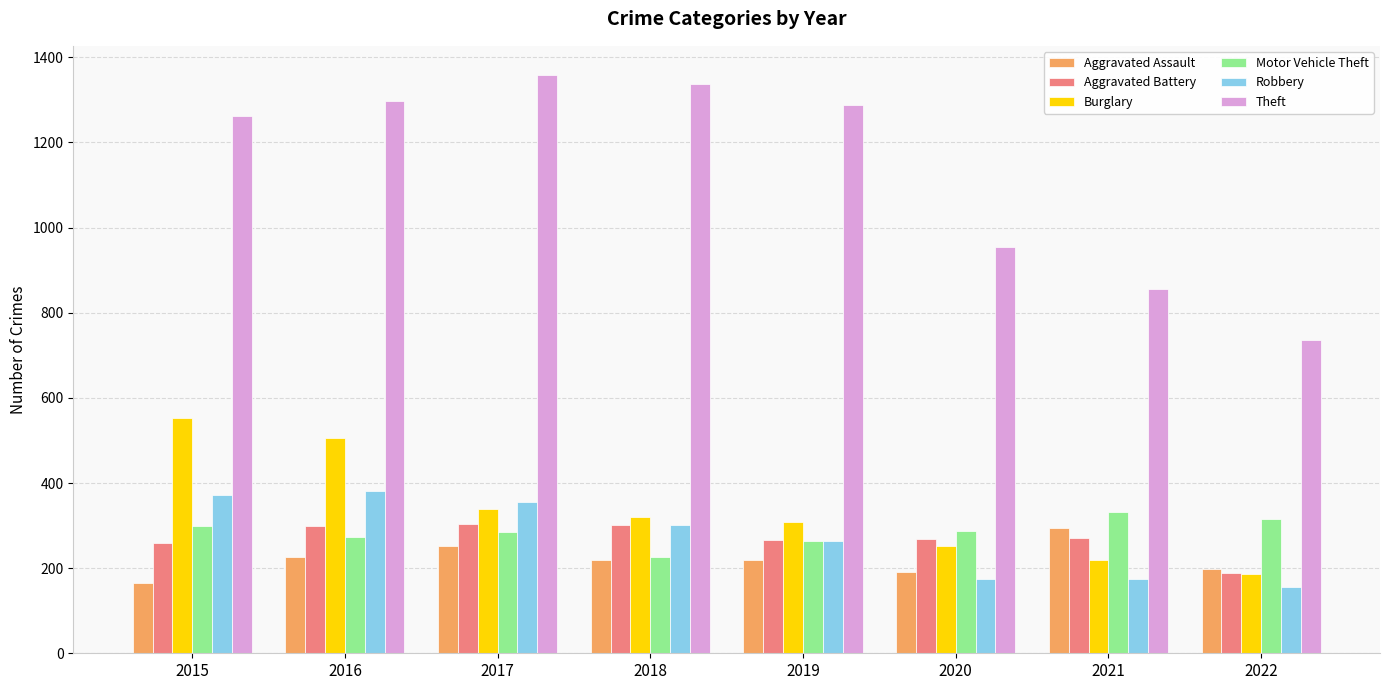

What is the difference between the second highest and second lowest values in the Aggravated Assault series?

59